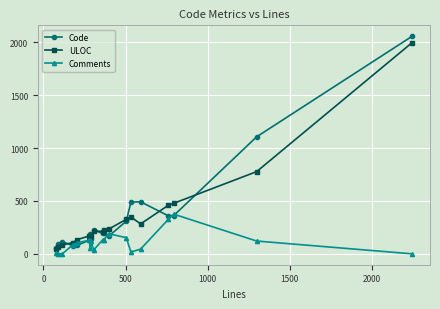

What is the maximum value shown in the chart?

2057